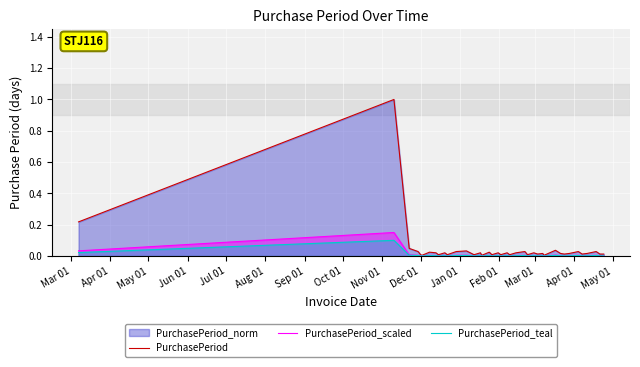

How many lines are shown in the chart?

3